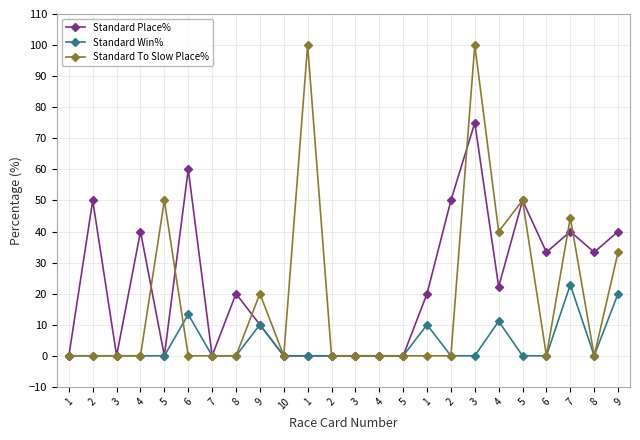

Is this an area chart (filled region under the line)?

No